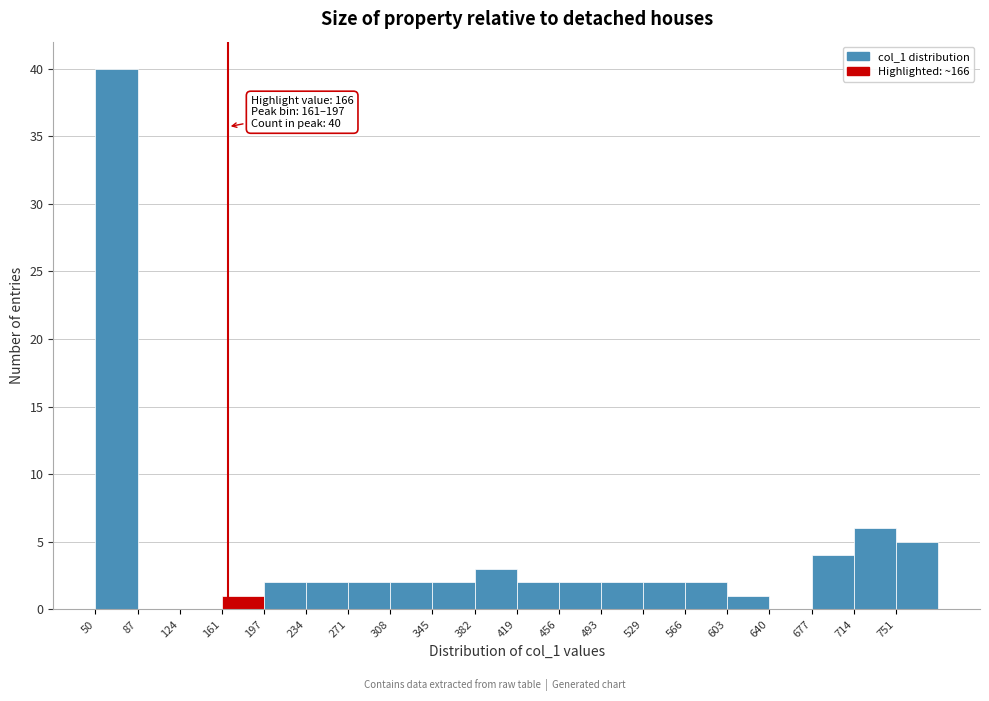

Over which range of the x-axis is the bar tallest?

50 to 85